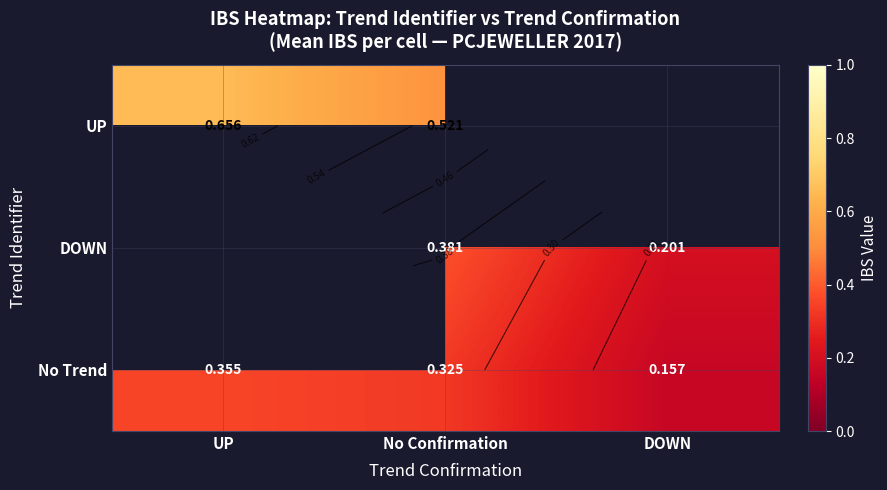

The value of No Trend at DOWN is 0.2. True or false?

True